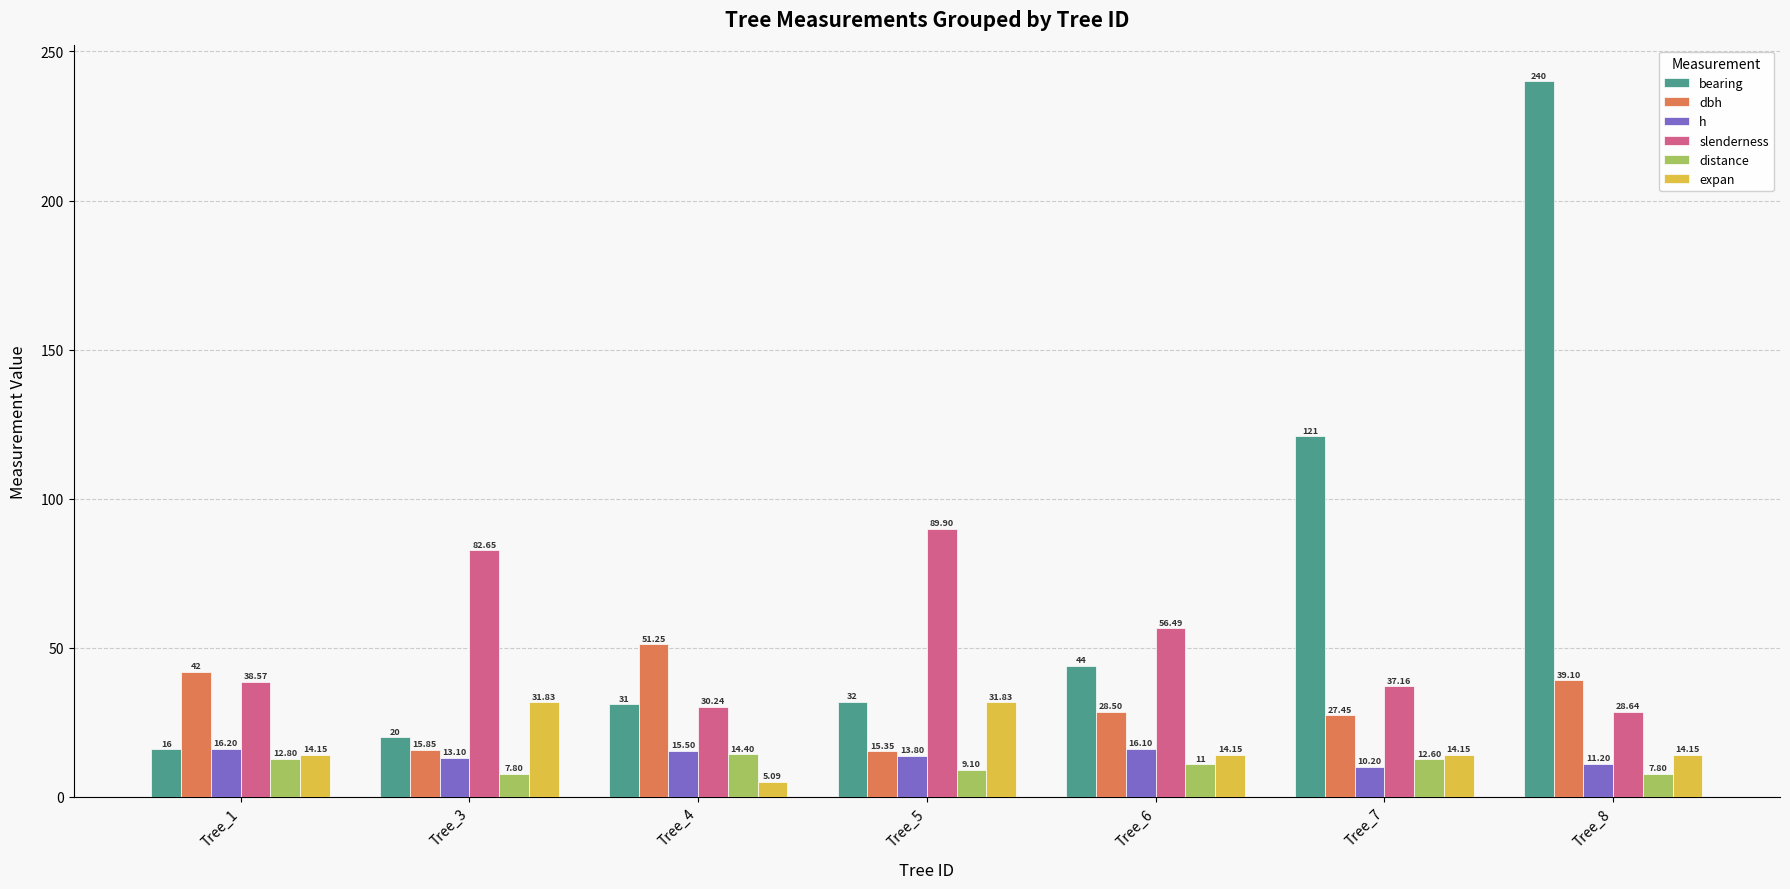

At which label is slenderness closest to 59?

Tree_6